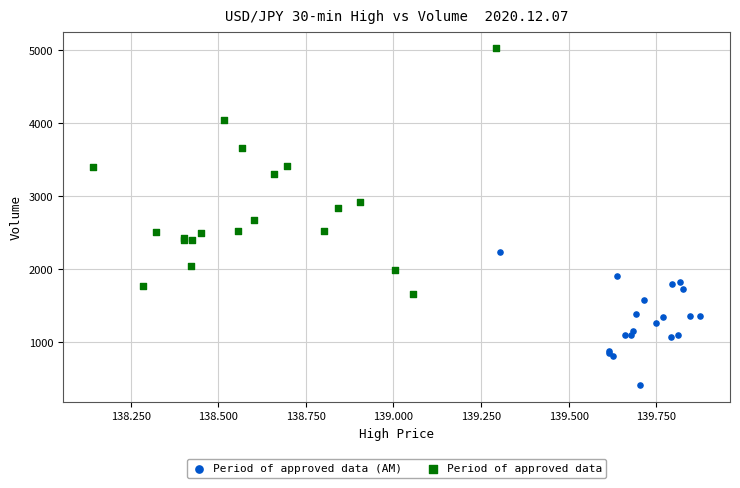

Which series reaches the maximum Y coordinate?

Period of approved data